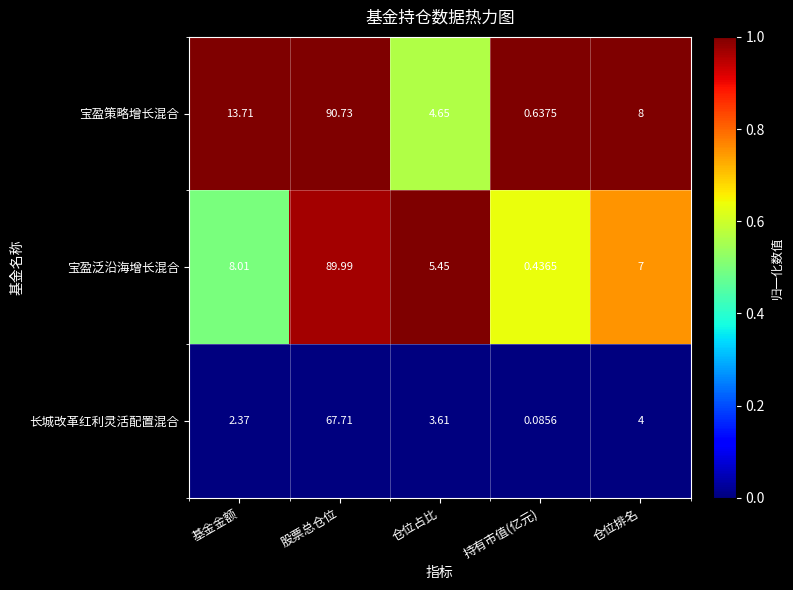

At how many categories does at least one series exceed 0?

5